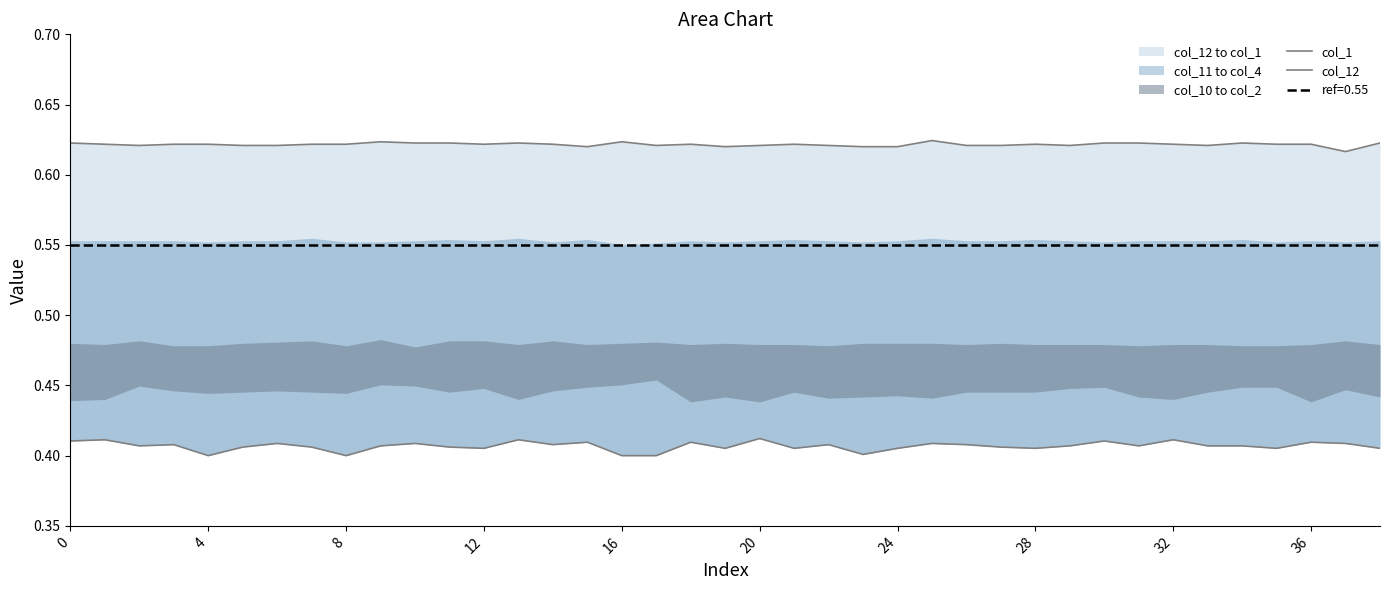

Reading right to left, list all the values displayed in this chart.

col_1: 0.6	0.6	0.6	0.6	0.6	0.6	0.6	0.6	0.6	0.6	0.6	0.6	0.6	0.6	0.6	0.6	0.6	0.6	0.6	0.6	0.6	0.6	0.6	0.6	0.6	0.6	0.6	0.6	0.6	0.6	0.6	0.6	0.6	0.6	0.6	0.6	0.6	0.6	0.6
col_12: 0.4	0.4	0.4	0.4	0.4	0.4	0.4	0.4	0.4	0.4	0.4	0.4	0.4	0.4	0.4	0.4	0.4	0.4	0.4	0.4	0.4	0.4	0.4	0.4	0.4	0.4	0.4	0.4	0.4	0.4	0.4	0.4	0.4	0.4	0.4	0.4	0.4	0.4	0.4